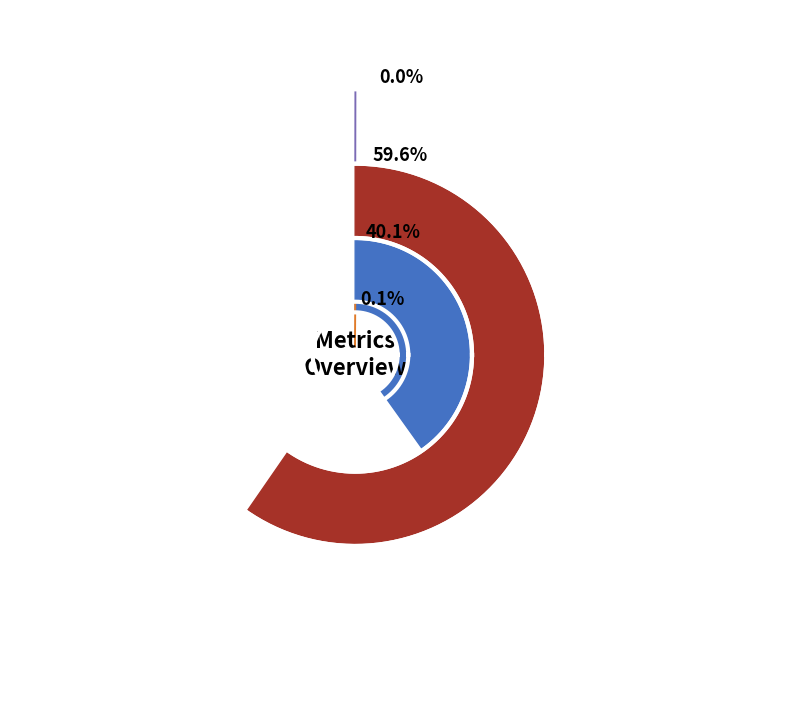

Between Training Time and MAPE, which is larger?

MAPE